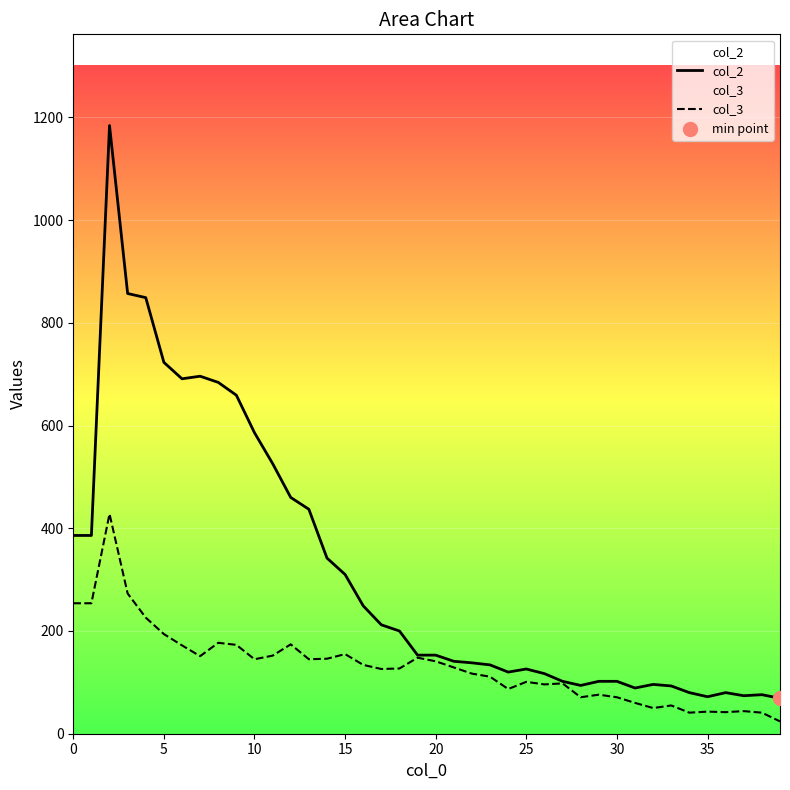

What is the total value across all series at 23?

245